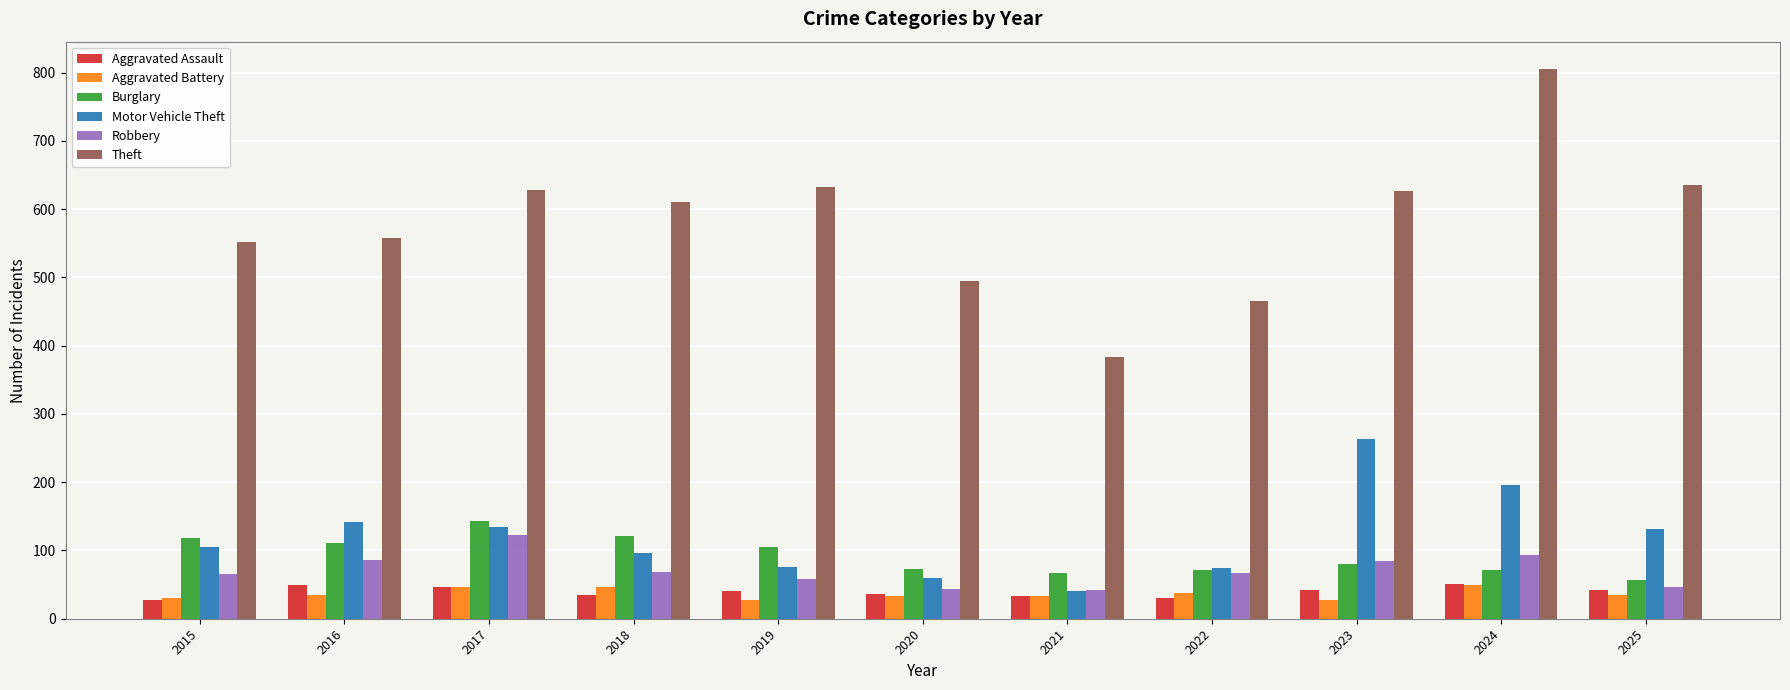

What is the spread (max minus min) of values at 2025?

601